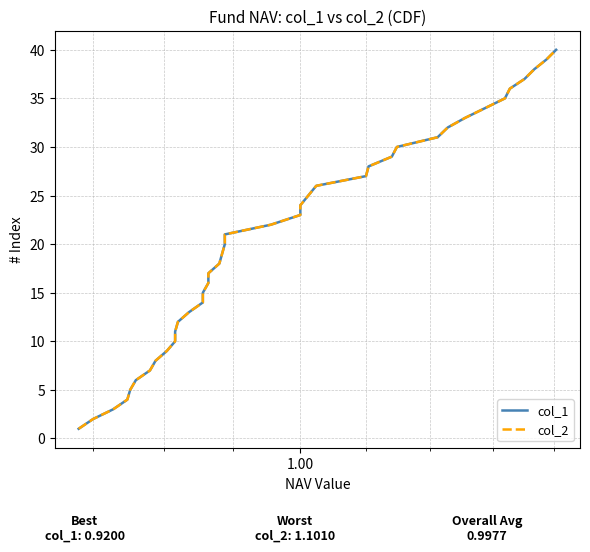

Rank the series by their maximum value, from highest to lowest.

col_1, col_2